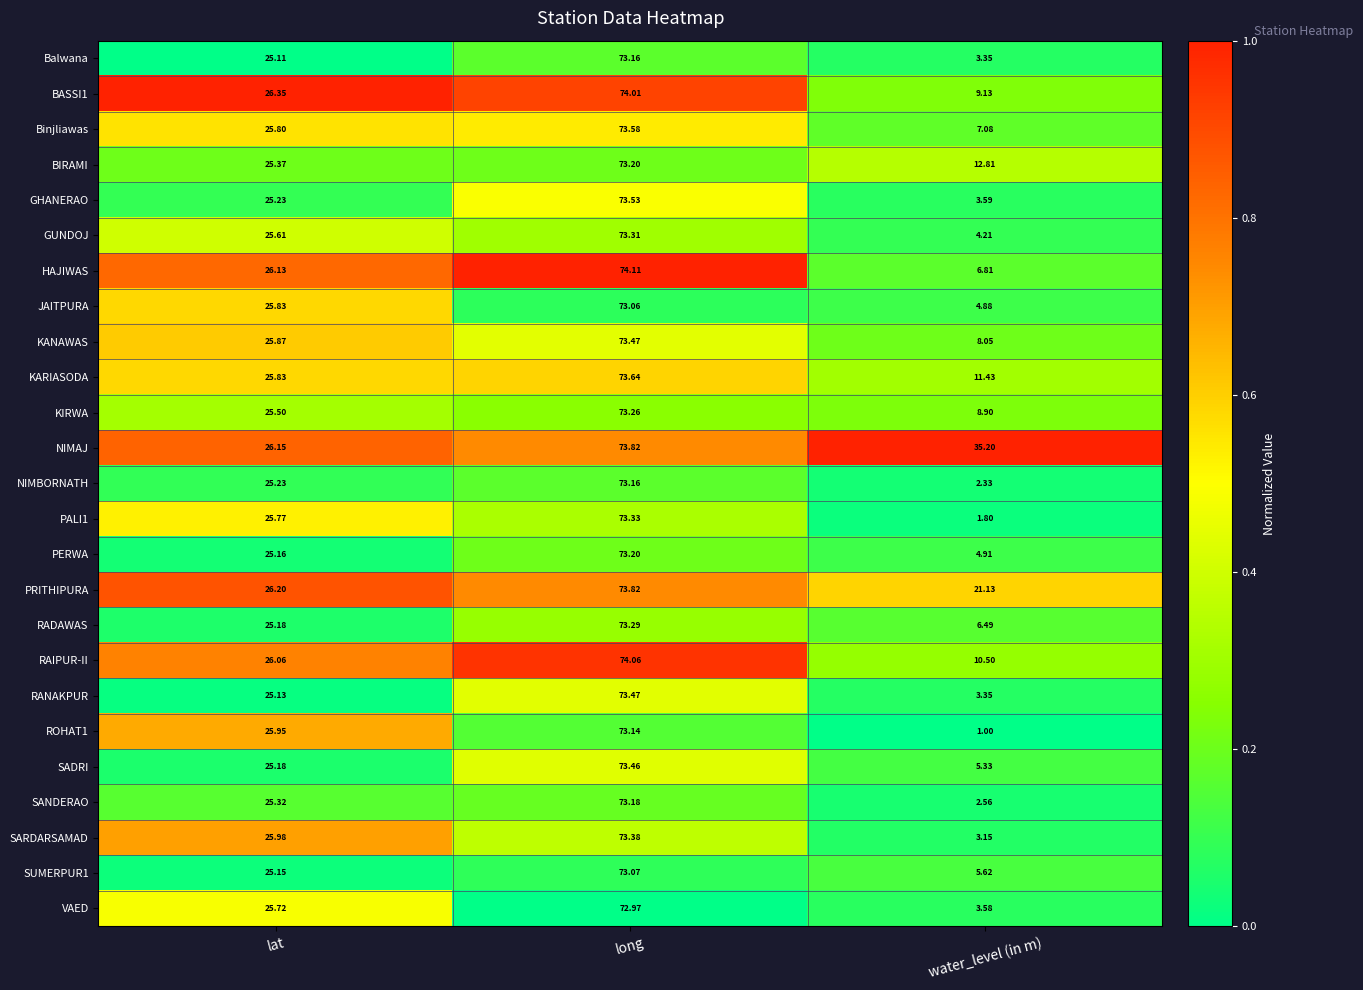

Which category has the lowest value in the PERWA series?

water_level (in m)